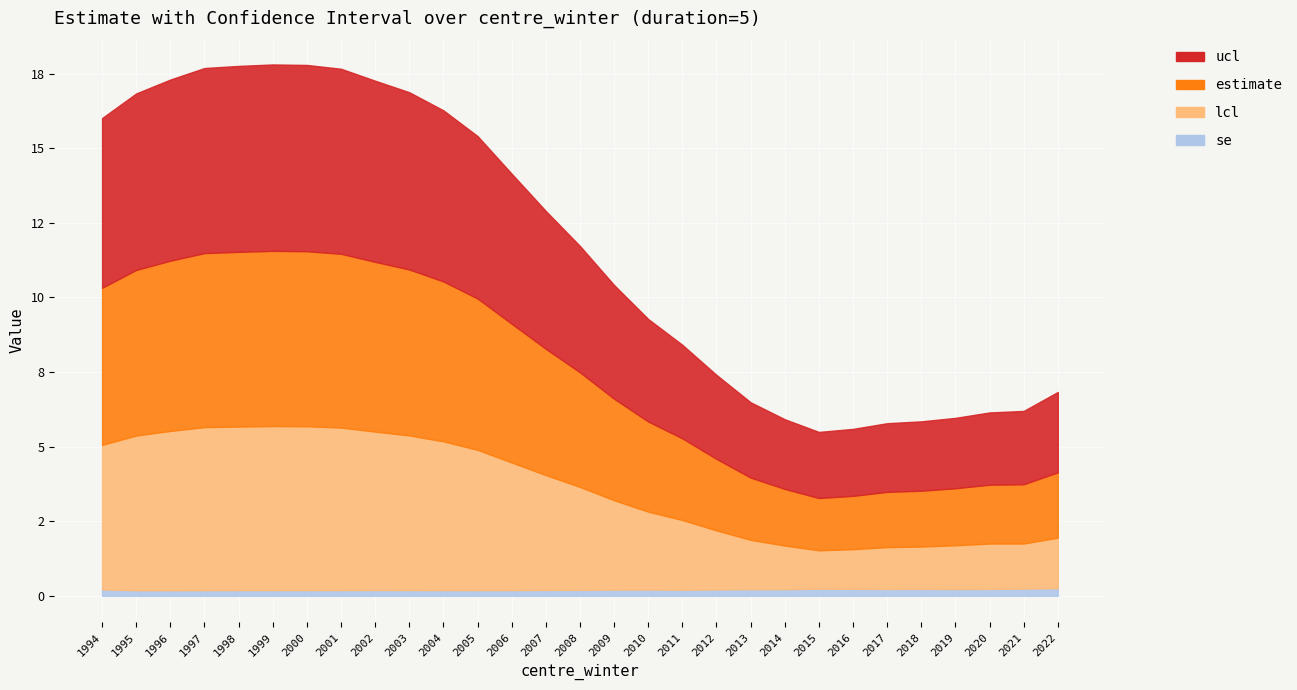

What are all the series names shown in the legend?

estimate, ucl, lcl, se